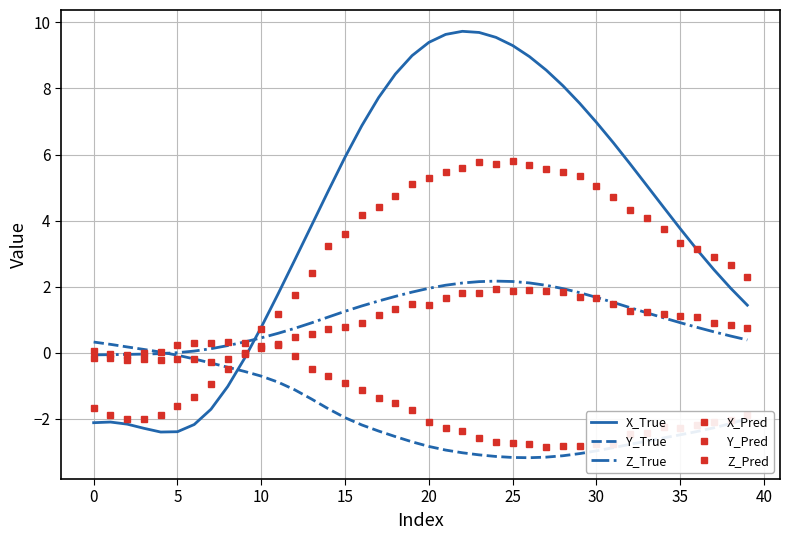

What is the greatest value displayed?

9.7